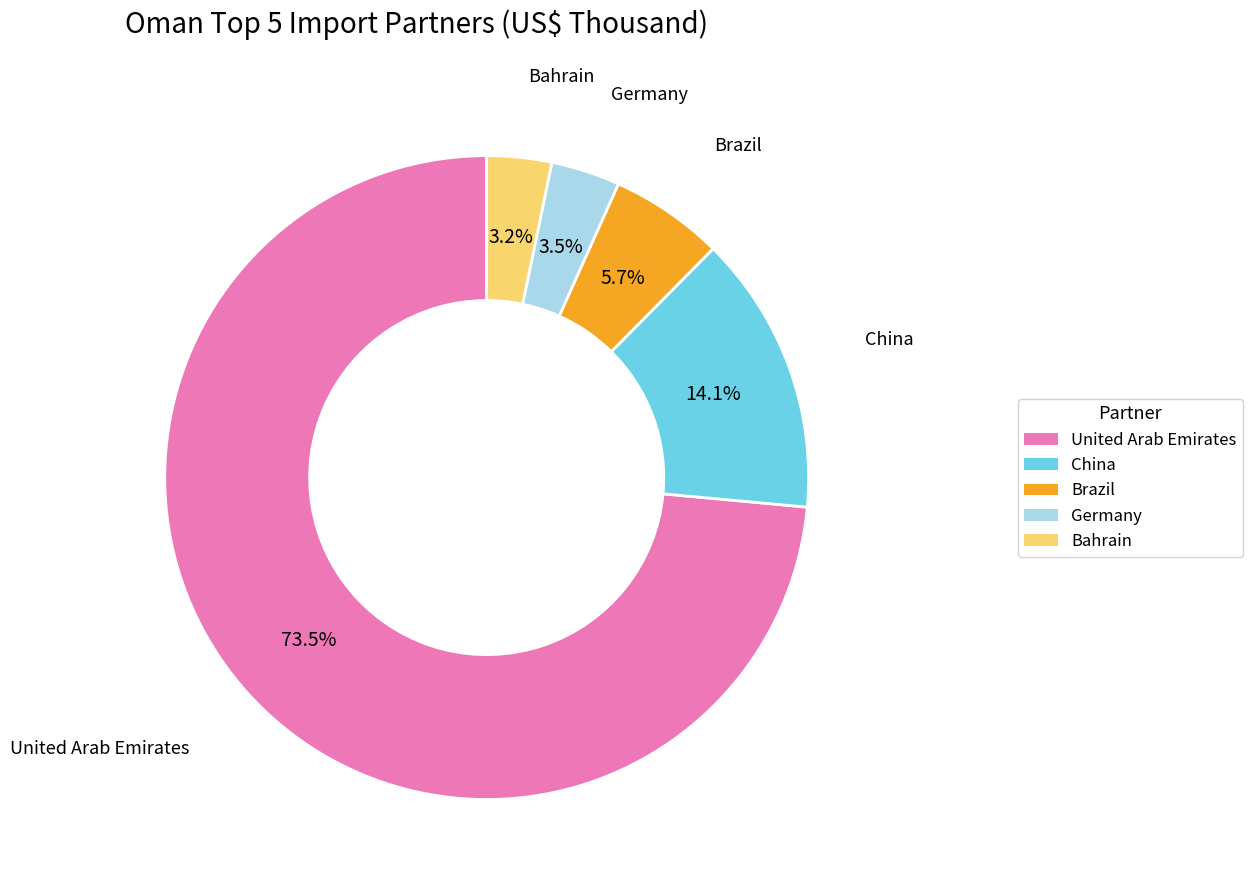

To the nearest percent, what percentage of the pie is China?

14%